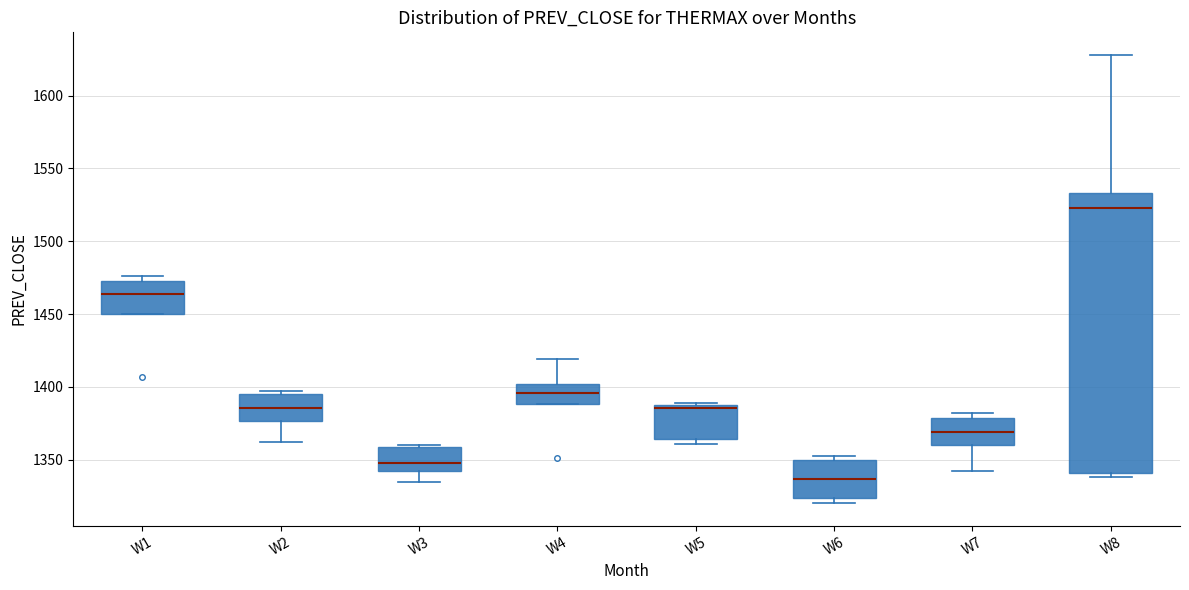

Reading left to right, transcribe this box plot: for each box, give where its median line is, the range the box spans, and where its two whiskers end, as read against the y-axis. The values are not printed on the chart, so give them approximately, as read against the axis.

W1: median 1465, box 1450 to 1475, whiskers 1450 to 1475 (just above the box's upper edge)
W2: median 1385, box 1375 to 1395, whiskers 1360 to 1395 (just above the box's upper edge)
W3: median 1350, box 1340 to 1360, whiskers 1335 to 1360
W4: median 1395, box 1390 to 1400, whiskers 1390 to 1420
W5: median 1385, box 1365 to 1390, whiskers 1360 to 1390
W6: median 1335, box 1325 to 1350, whiskers 1320 to 1350 (just above the box's upper edge)
W7: median 1370, box 1360 to 1380, whiskers 1340 to 1380 (just above the box's upper edge)
W8: median 1525, box 1340 to 1535, whiskers 1340 (just below the box's lower edge) to 1630